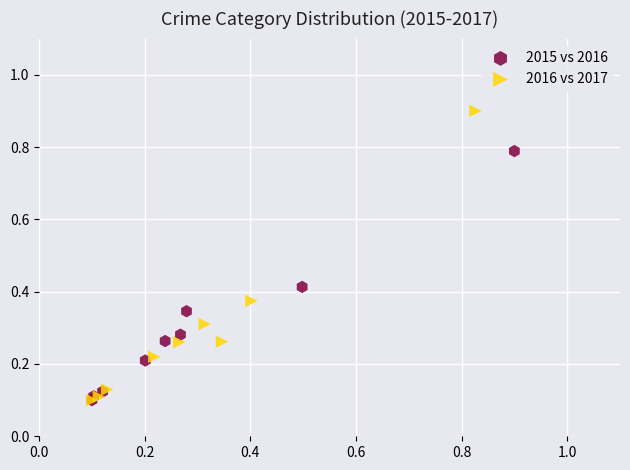

Which series contains the highest Y value?

2016 vs 2017